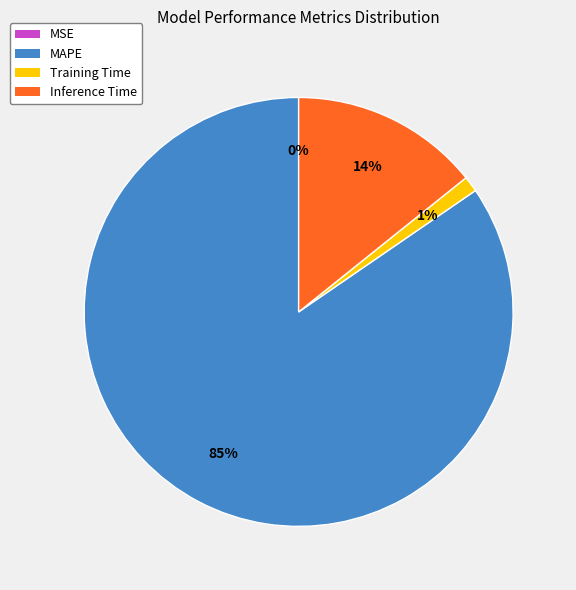

Which category accounts for the majority?

MAPE